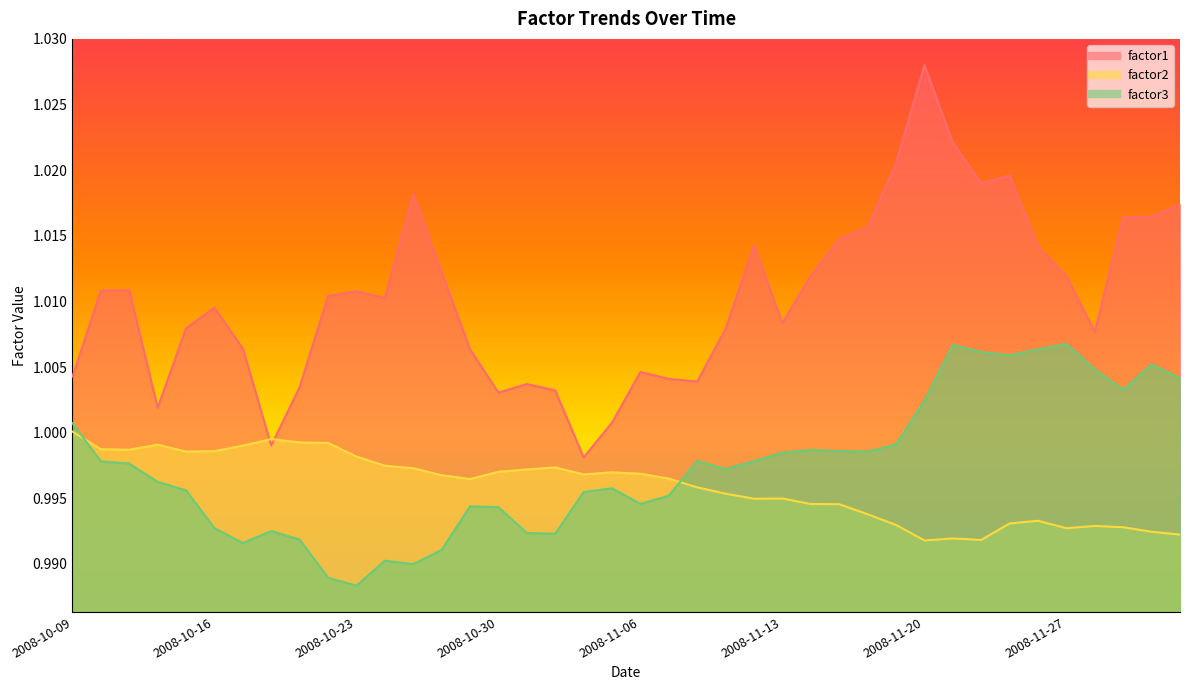

At how many categories does at least one series exceed 1?

38